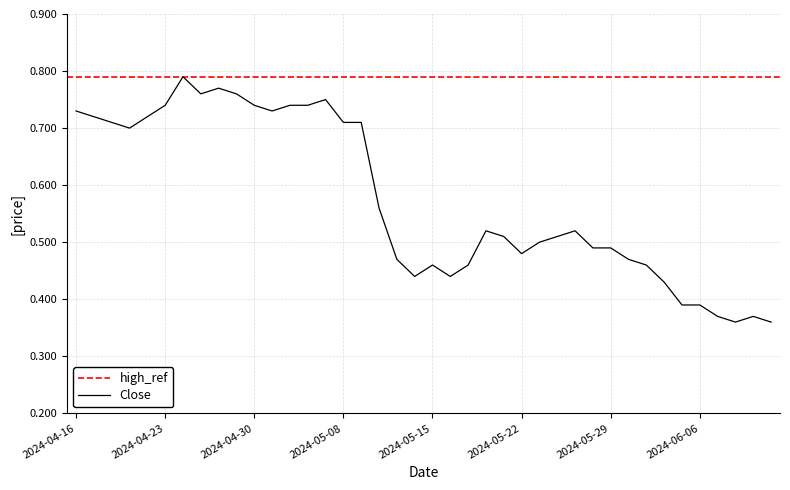

Reading left to right, extract all data points from this chart.

0.7	0.7	0.7	0.7	0.7	0.7	0.8	0.8	0.8	0.8	0.7	0.7	0.7	0.7	0.8	0.7	0.7	0.6	0.5	0.4	0.5	0.4	0.5	0.5	0.5	0.5	0.5	0.5	0.5	0.5	0.5	0.5	0.5	0.4	0.4	0.4	0.4	0.4	0.4	0.4